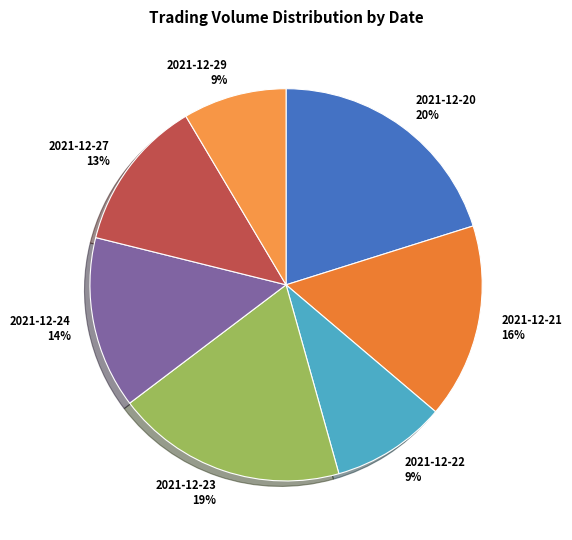

How many slices are in this pie chart?

7